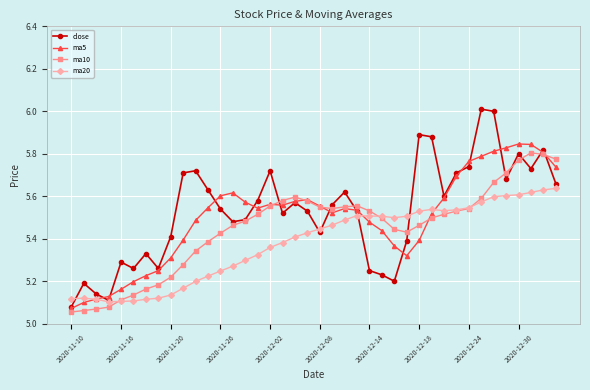

Which series has the widest spread of values?

close